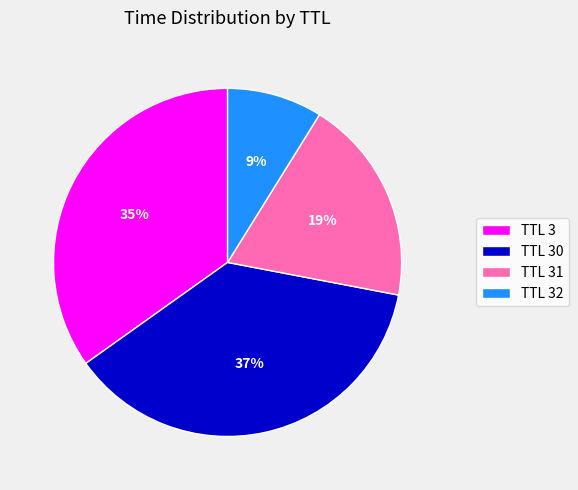

To the nearest percent, what is the difference between the largest and smallest slice percentages?

28%